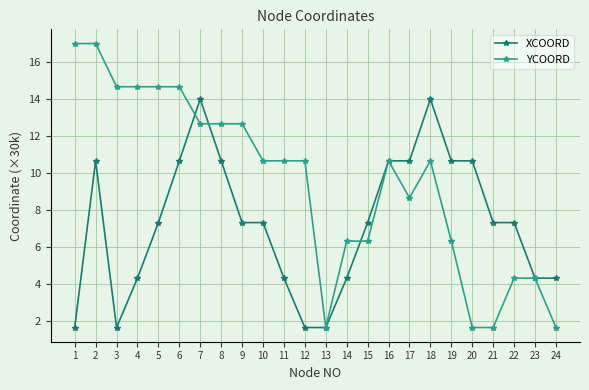

Is it true that XCOORD equals 7.3 at 22?

True